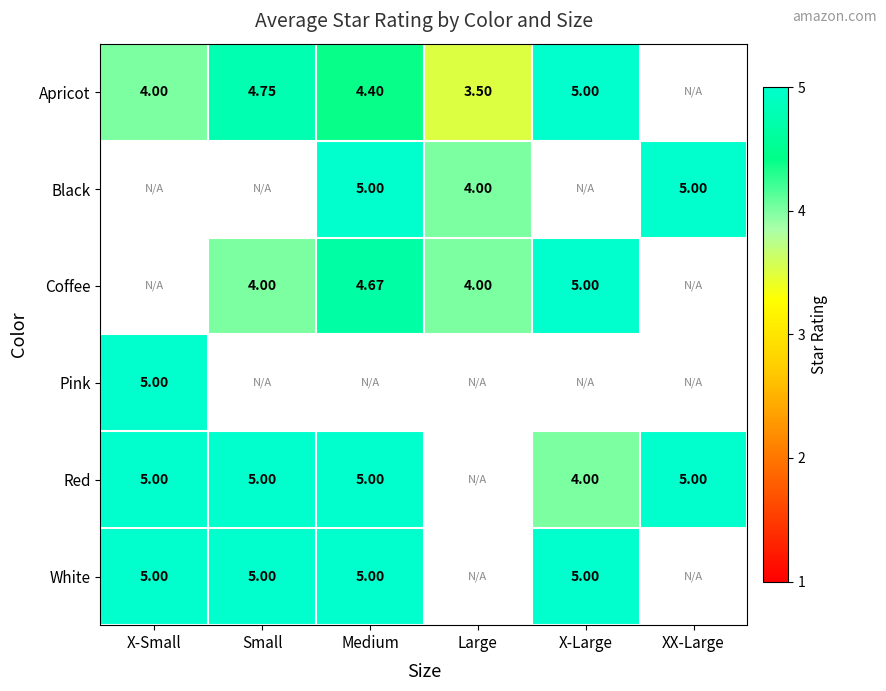

Between X-Small and X-Large, which is larger?

X-Large